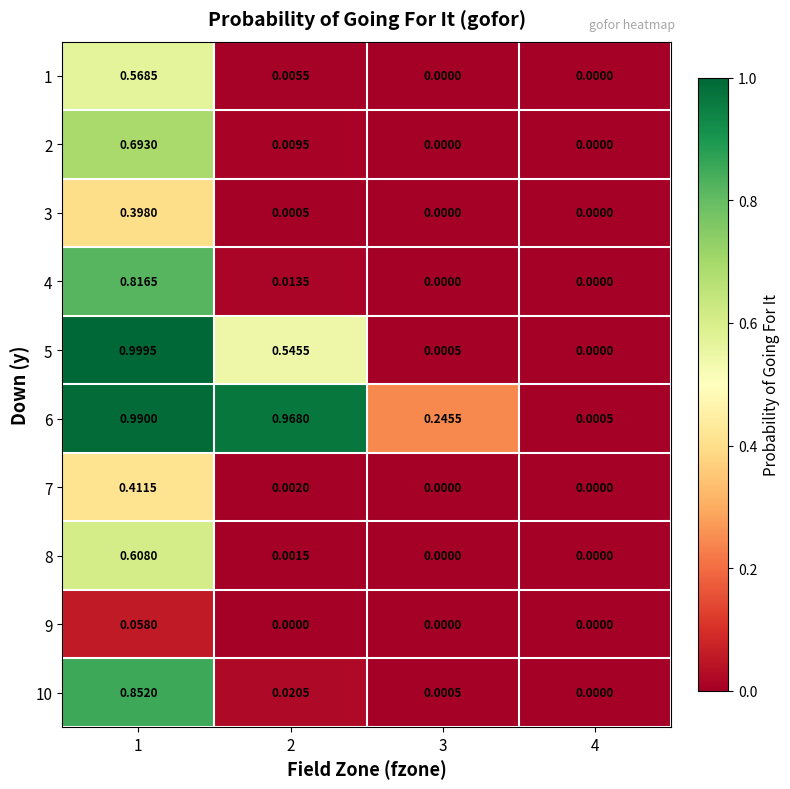

Is the value of 9 at 4 greater than the value of 5 at 2?

No